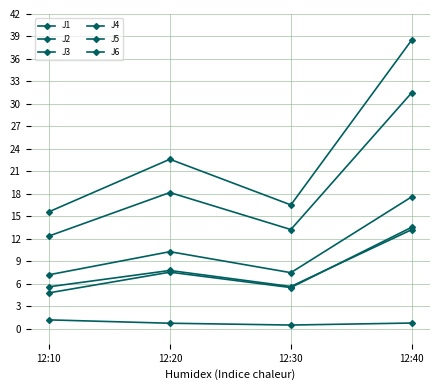

Reading right to left, transcribe all the data shown in this chart.

J1: 17.6	7.5	10.3	7.2
J2: 13.2	5.6	7.8	5.6
J3: 0.8	0.5	0.7	1.2
J4: 38.5	16.5	22.6	15.6
J5: 31.5	13.2	18.2	12.4
J6: 13.6	5.5	7.6	4.8